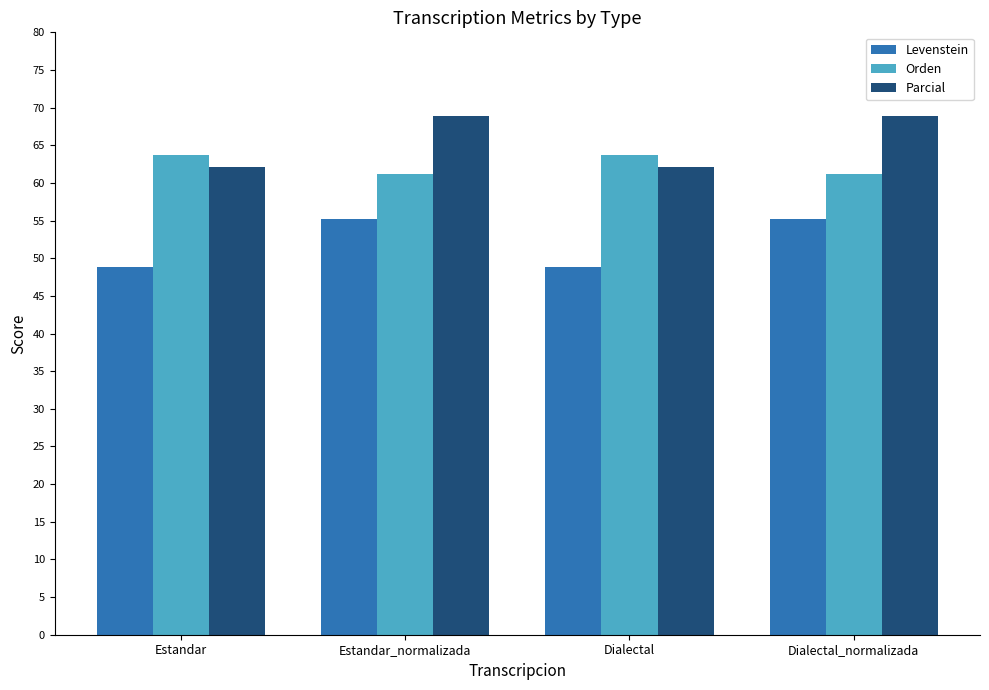

Rank the series at Estandar_normalizada from highest to lowest value.

Parcial, Orden, Levenstein